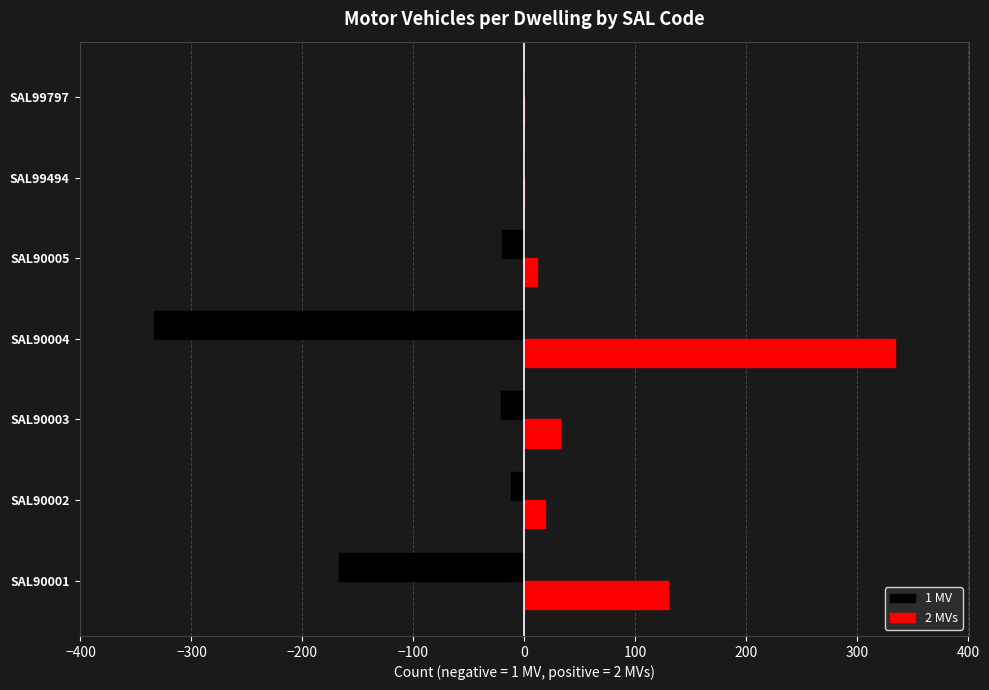

How many categories are shown in the chart?

7